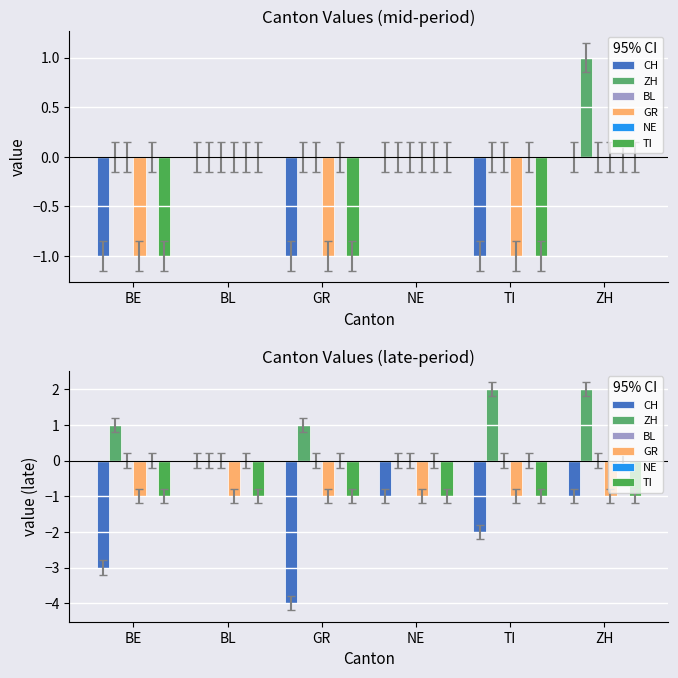

What is the value of the TI bar at the 1st from the left?

-1